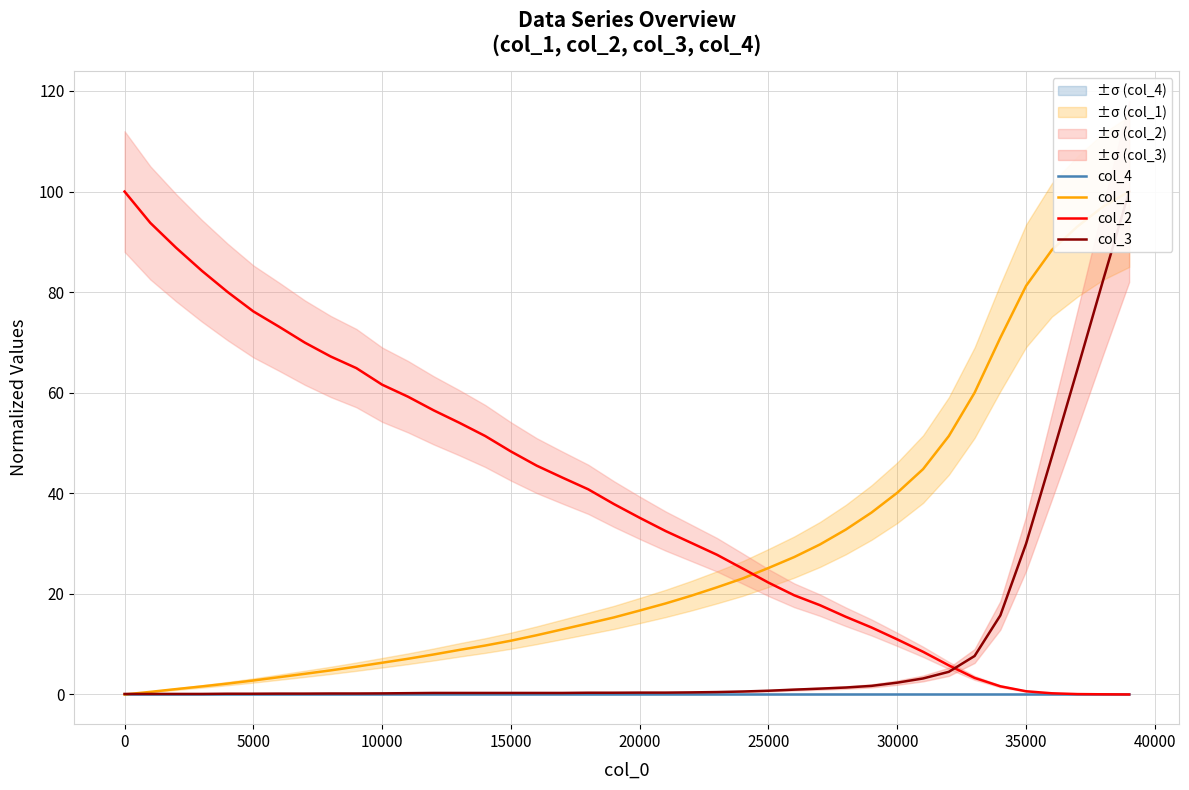

What is the maximum value for col_1?

100.0